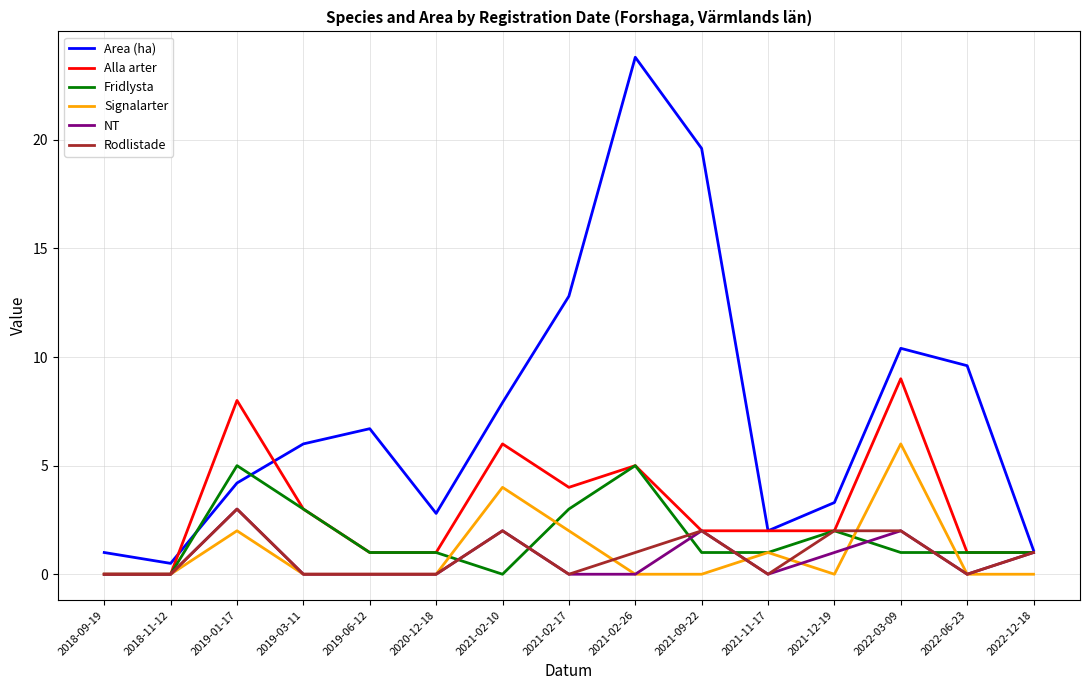

Where is the first local maximum for NT?

2019-01-17